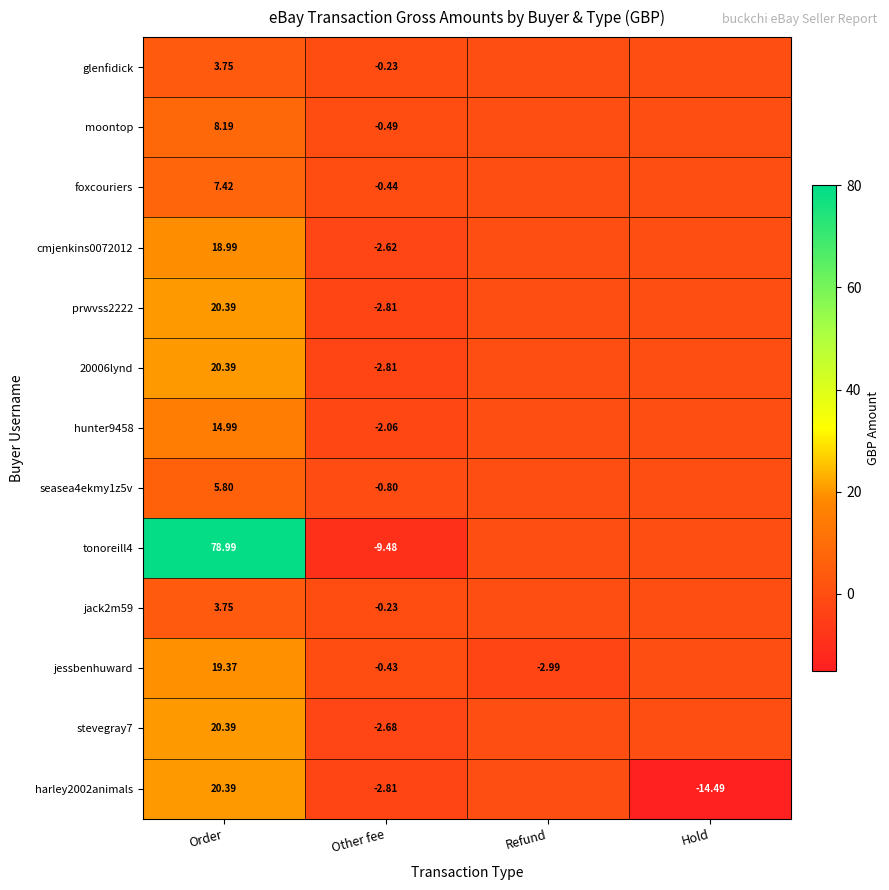

Rank the series at Other fee from highest to lowest value.

glenfidick, jack2m59, jessbenhuward, foxcouriers, moontop, seasea4ekmy1z5v, hunter9458, cmjenkins0072012, stevegray7, prwvss2222, 20006lynd, harley2002animals, tonoreill4